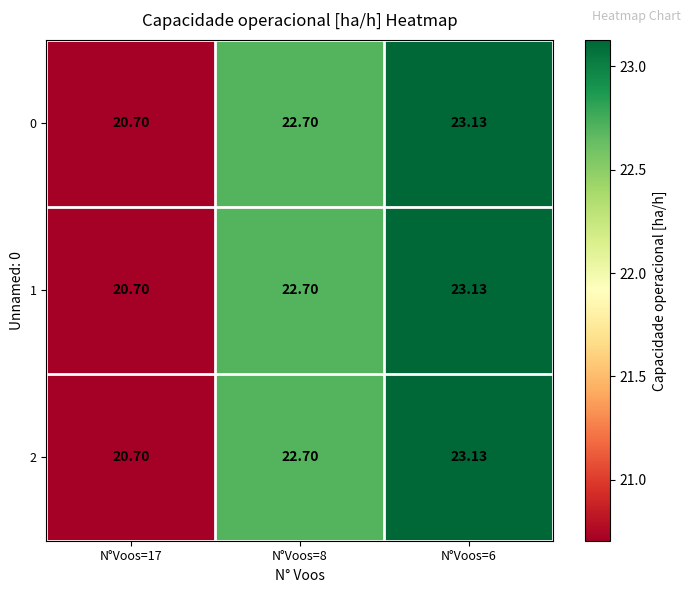

At which category is the sum across all series the highest?

N°Voos=6